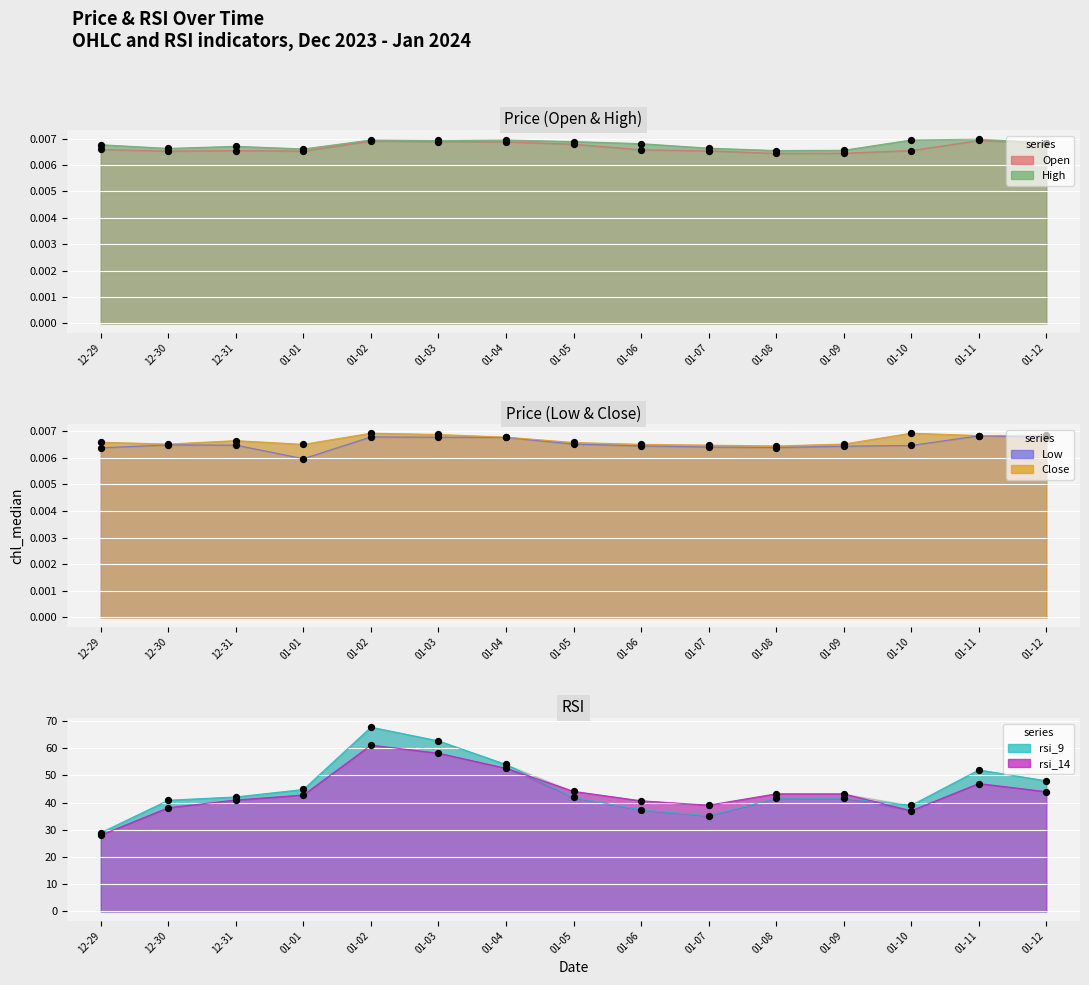

What is the total value across all series at 01-10?

76.0